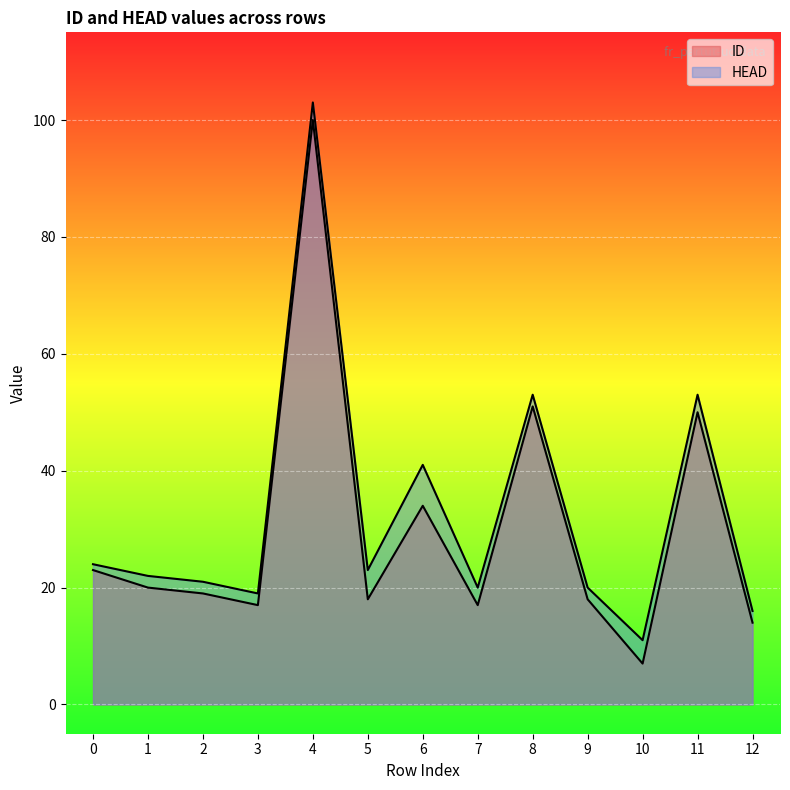

At which category does ID reach its first local peak?

4